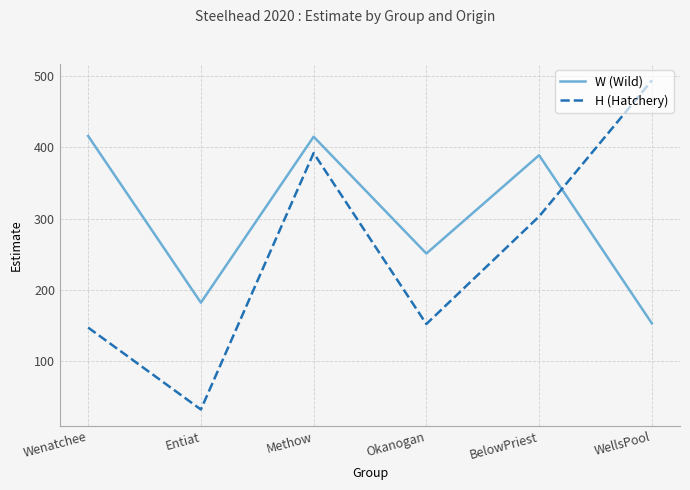

True or false: H (Hatchery) and W (Wild) cross at least once.

True